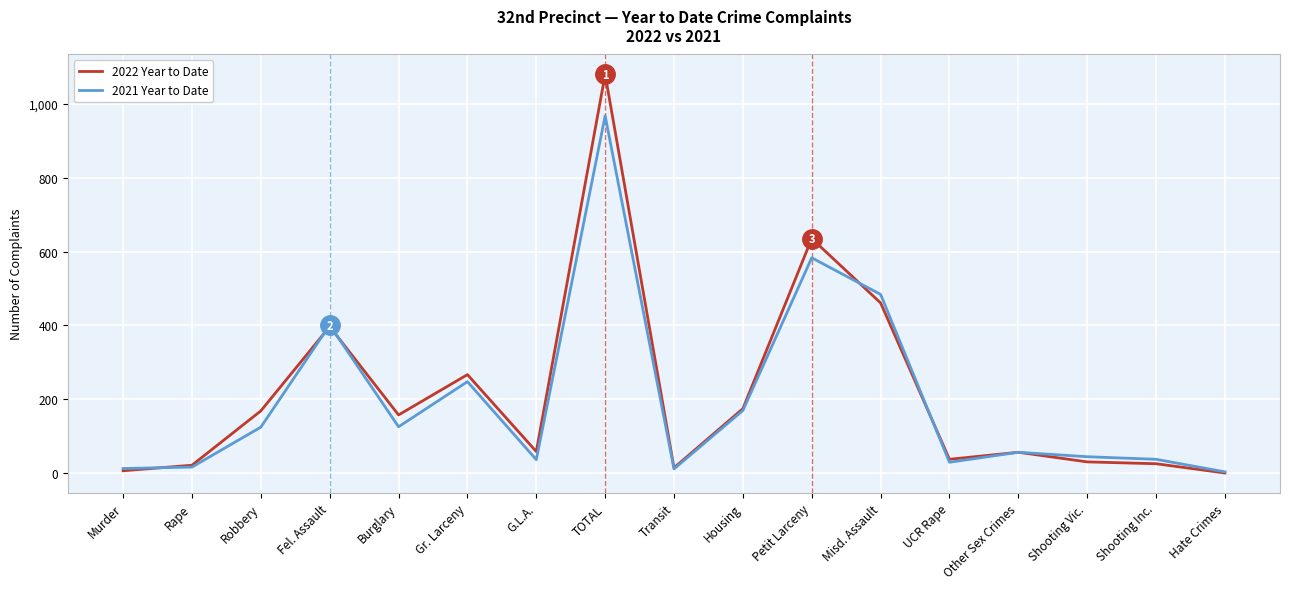

At how many categories does at least one series exceed 494?

2